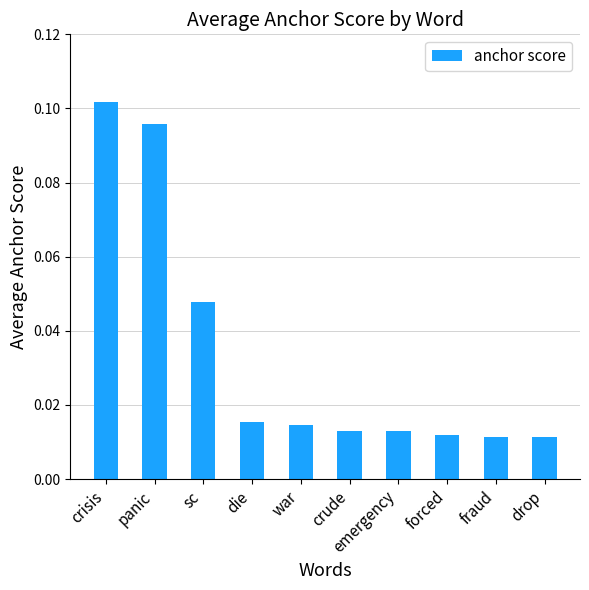

Between fraud and panic, which is larger?

panic